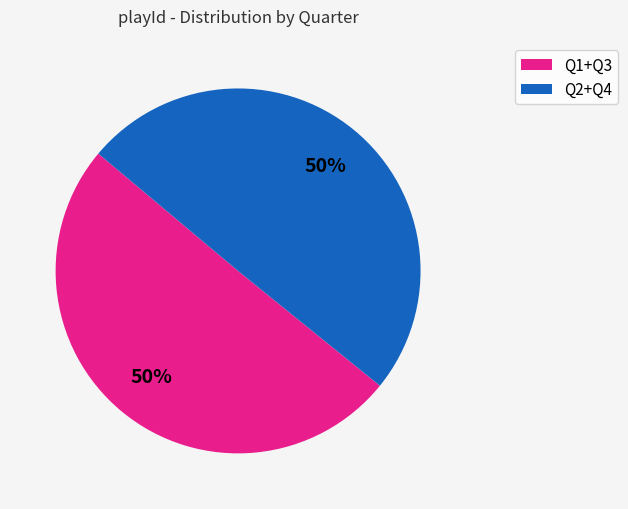

How many slices are in this pie chart?

2